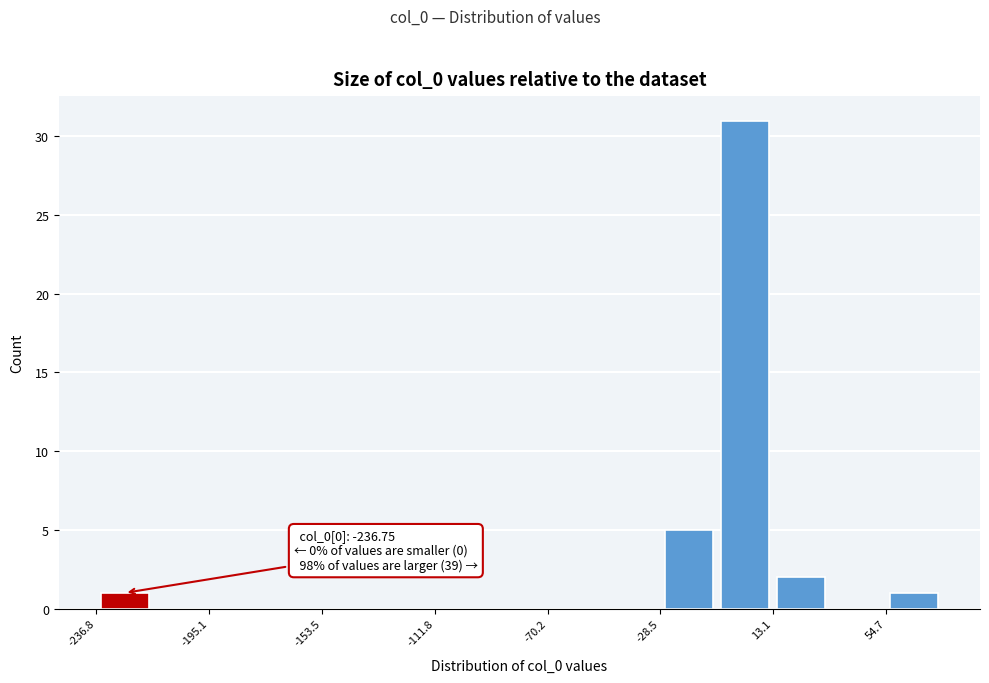

Over which range of the x-axis is the bar tallest?

-10 to 15